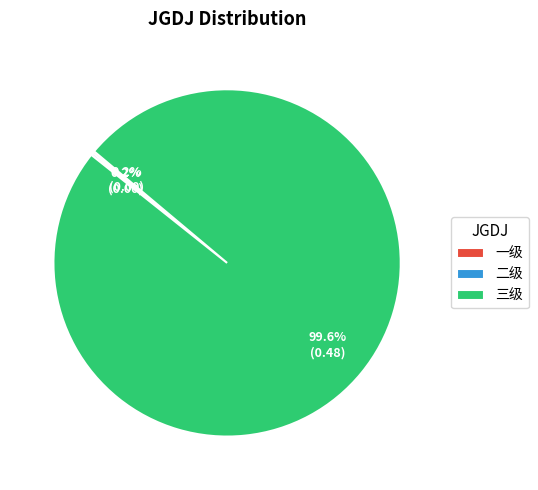

Which slice is the largest?

三级